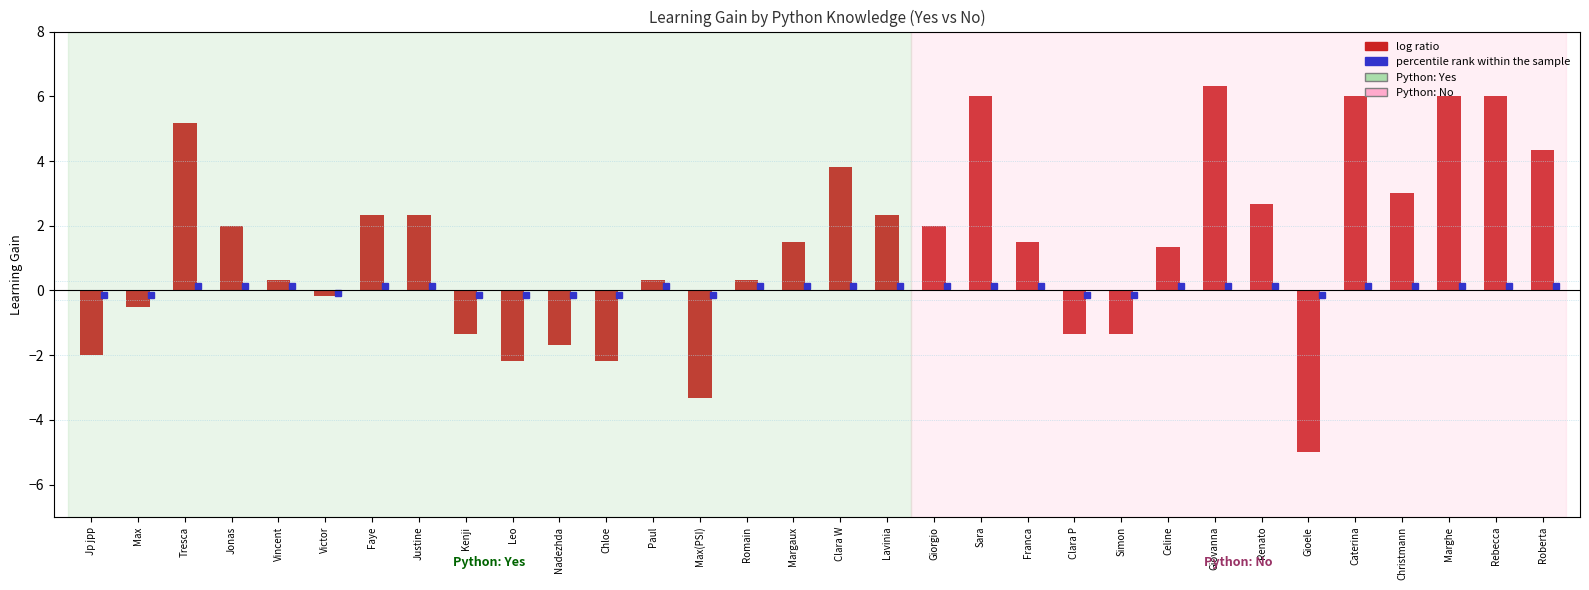

Count the number of categories in the chart.

32